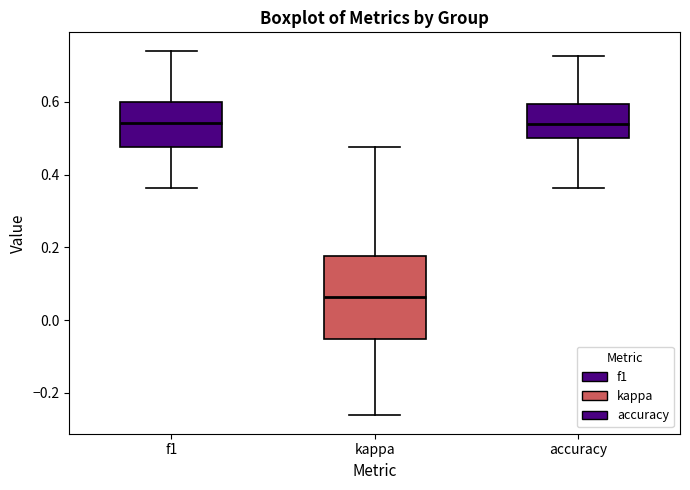

Reading left to right, read every box against the y-axis: the position of its median line, the range the box covers, and the ends of its whiskers. The values are not printed on the chart, so give them approximately, as read against the axis.

f1: median 0.54, box 0.48 to 0.60, whiskers 0.36 to 0.74
kappa: median 0.06, box -0.06 to 0.18, whiskers -0.26 to 0.48
accuracy: median 0.54, box 0.50 to 0.60, whiskers 0.36 to 0.72